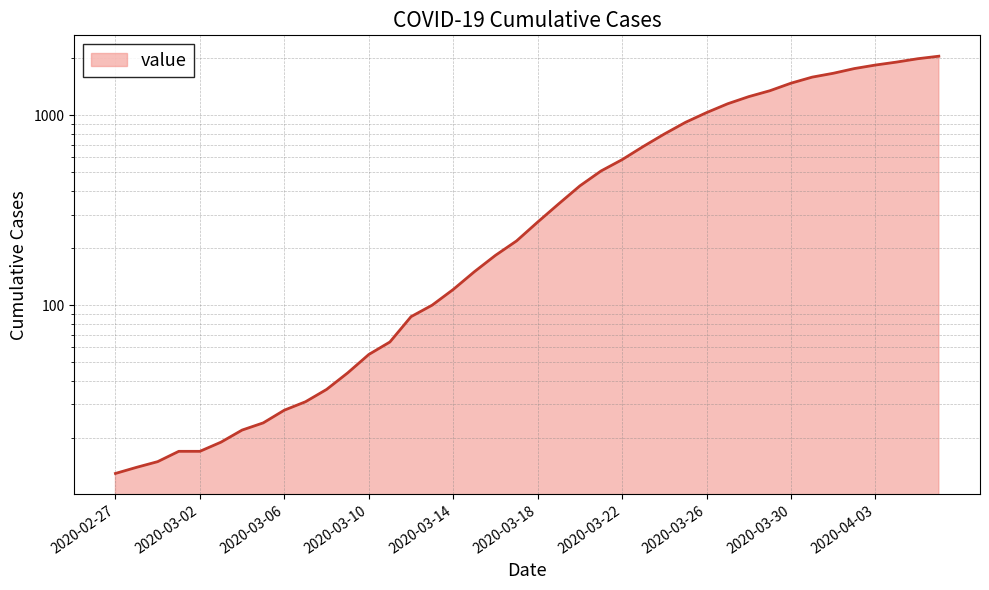

Approximately how many times larger is the value at 2020-03-30 compared to 2020-04-01?

0.9